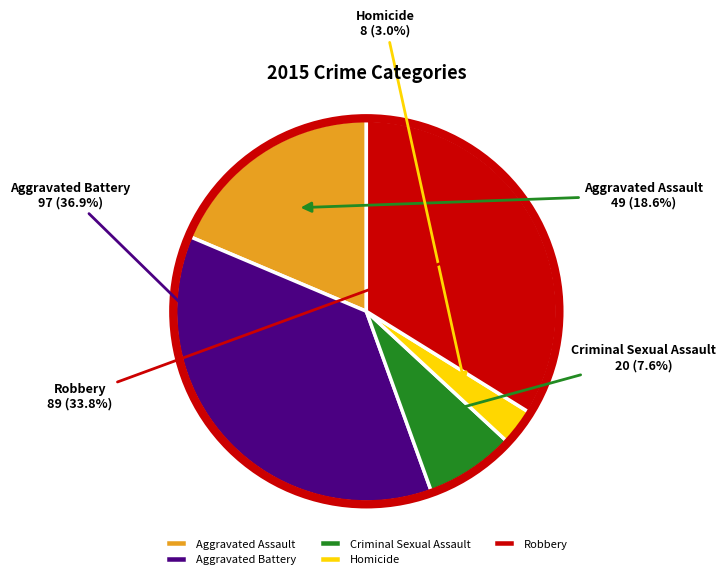

What is the largest slice in the pie chart?

Aggravated Battery